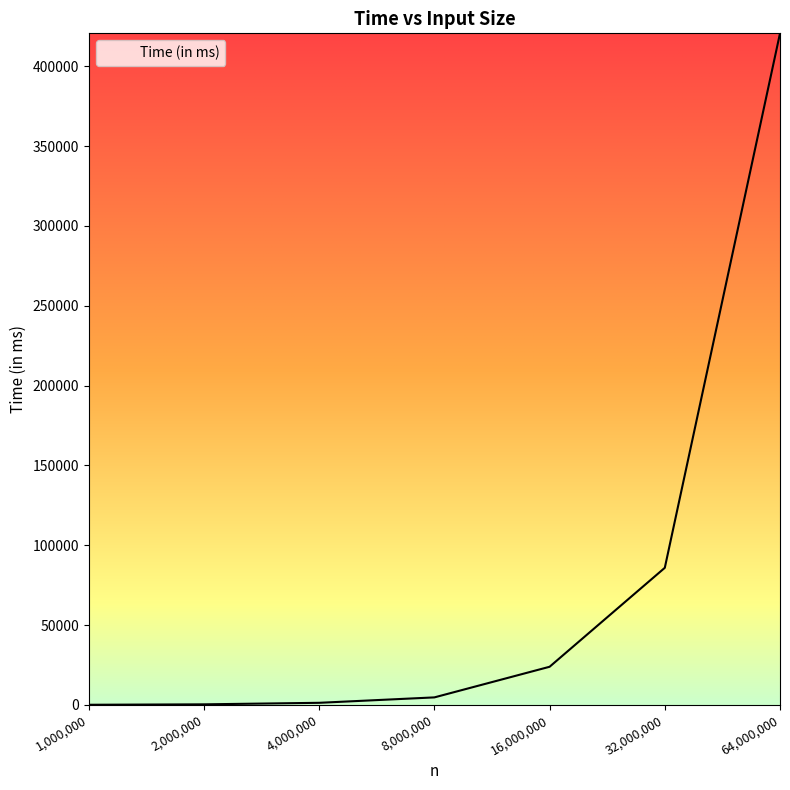

At which category does the chart reach its peak across all series?

64,000,000